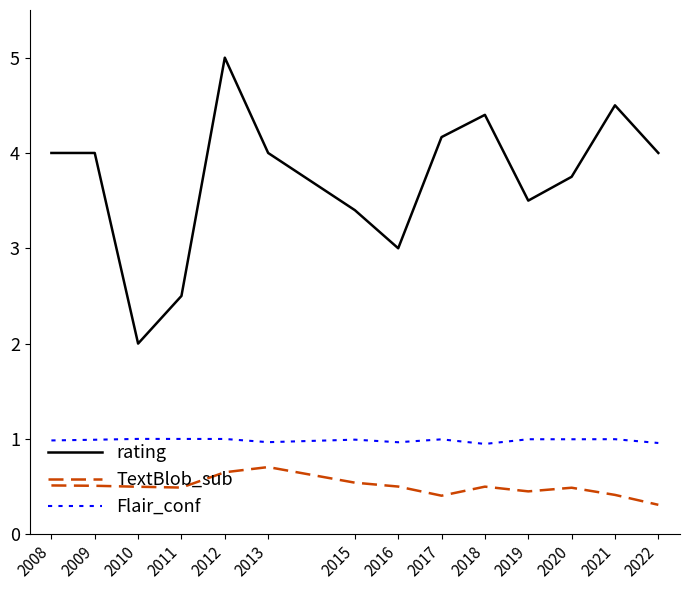

Between 2011 and 2019, which series saw the biggest shift?

rating